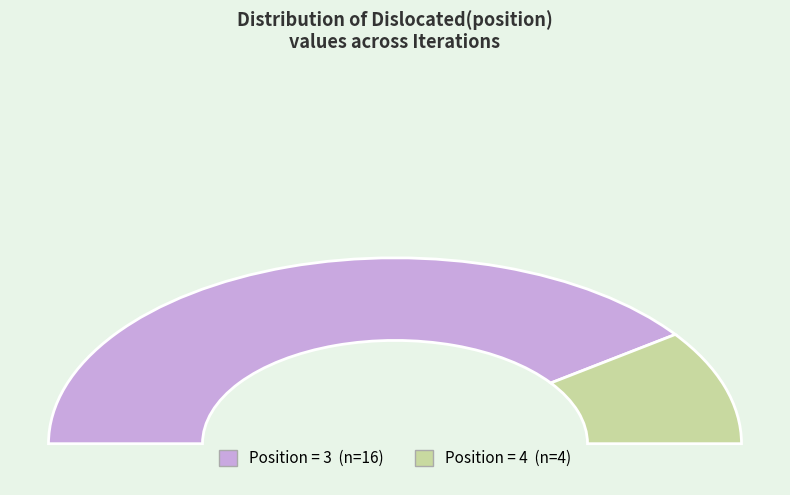

Does 4 represent more than half of the total?

No